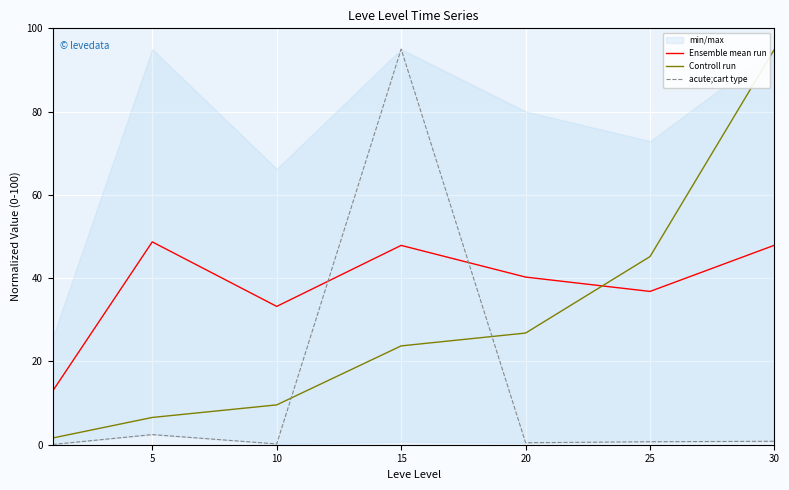

What are all the series names shown in the legend?

Ensemble mean run, Controll run, acute;cart type